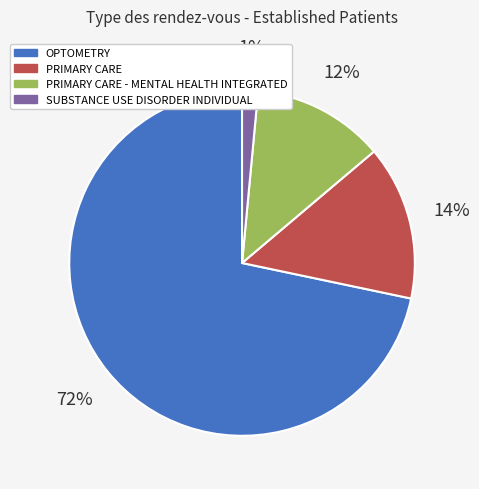

Which category accounts for the majority?

OPTOMETRY